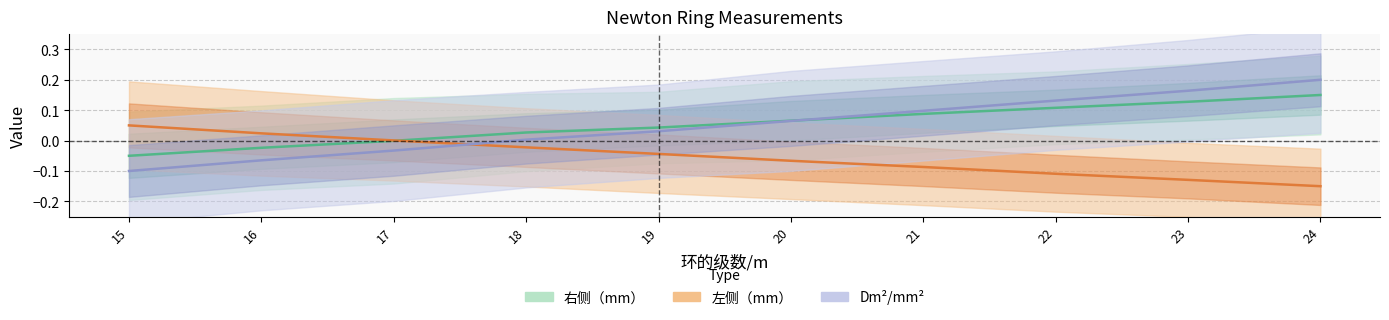

Rank the categories by Dm^2/mm^2 value from lowest to highest.

15, 16, 17, 18, 19, 20, 21, 22, 23, 24